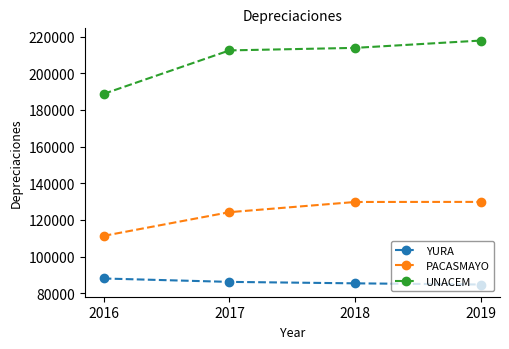

Is it true that PACASMAYO equals 35743 at 2018?

False